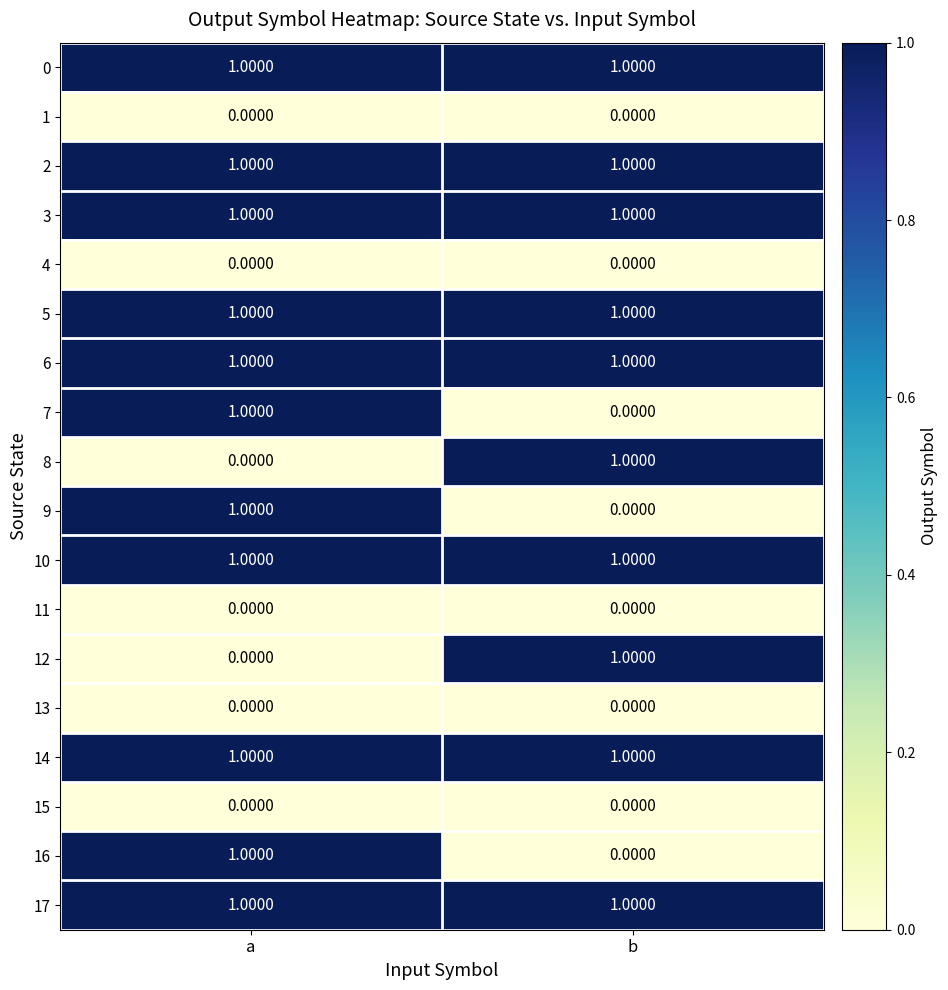

What is the difference between the highest and lowest values at a?

1